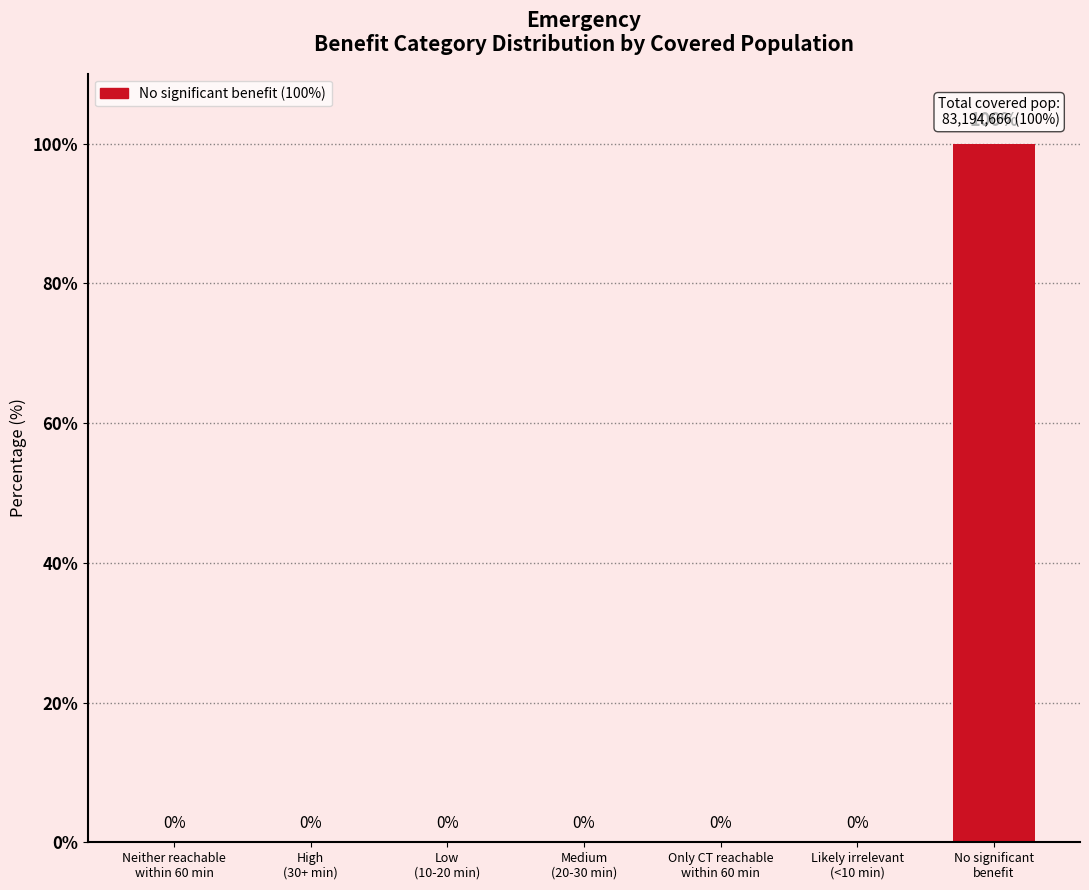

Reading left to right, transcribe all the data shown in this chart.

Neither reachable
within 60 min=0	High
(30+ min)=0	Low
(10-20 min)=0	Medium
(20-30 min)=0	Only CT reachable
within 60 min=0	Likely irrelevant
(<10 min)=0	No significant
benefit=100